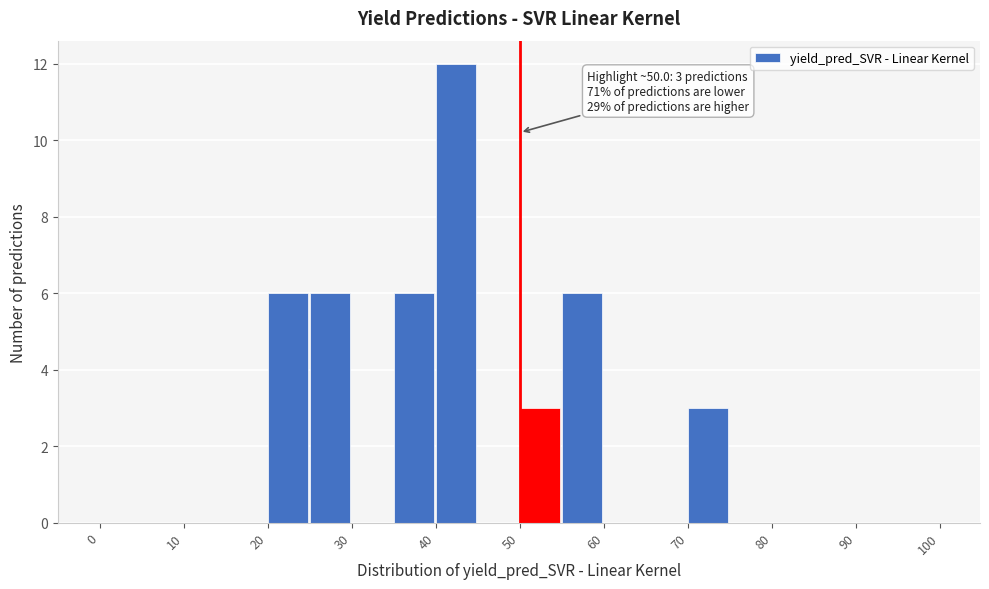

Over which range of the x-axis is the bar tallest?

40 to 45